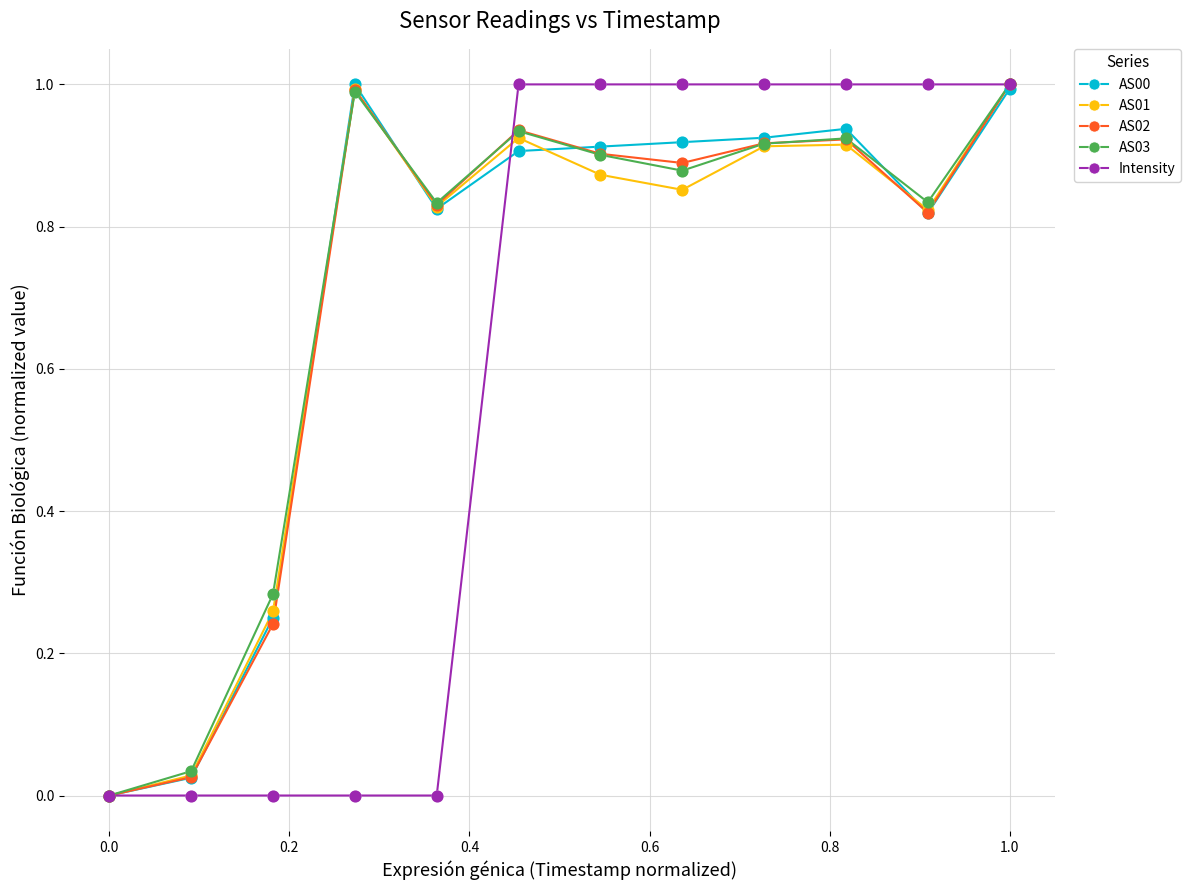

What is the maximum value for AS01?

1.0